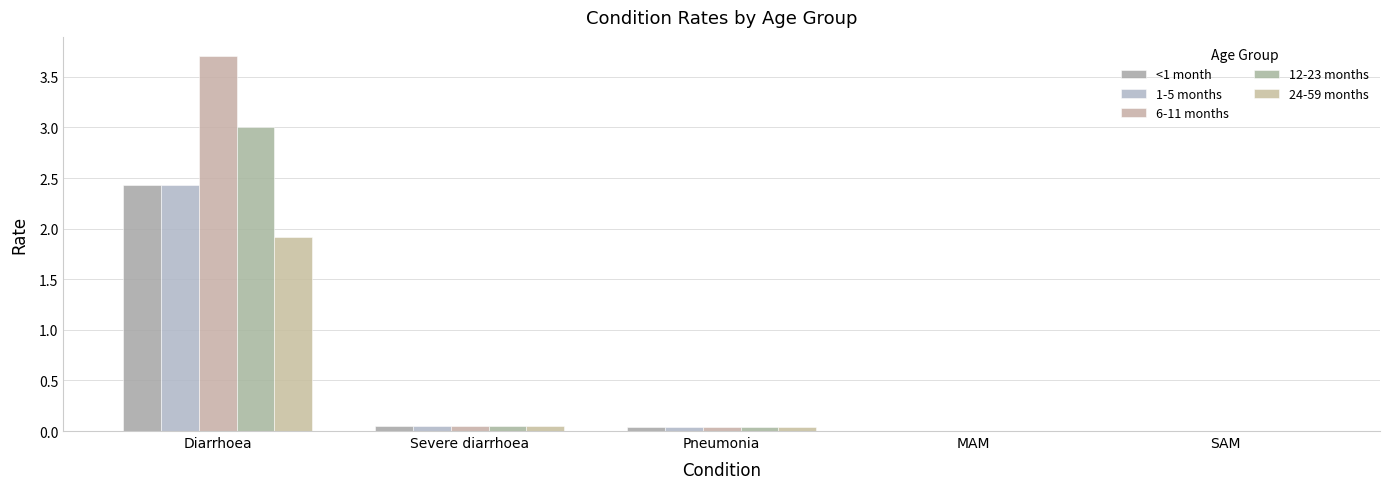

What is the label of the 1st bar from the left?

Diarrhoea